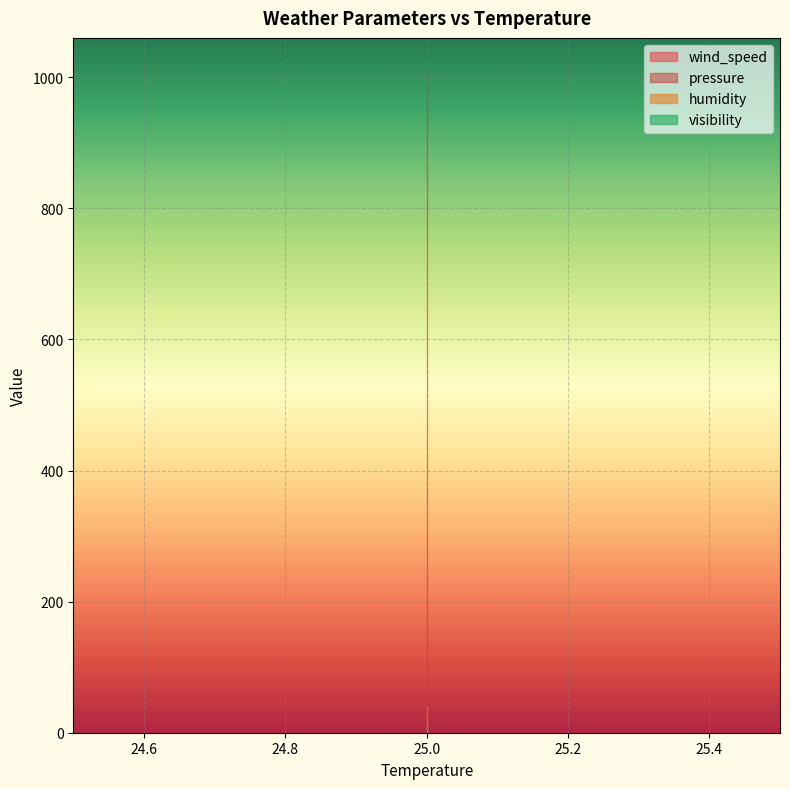

Read the visibility value at 25.

10